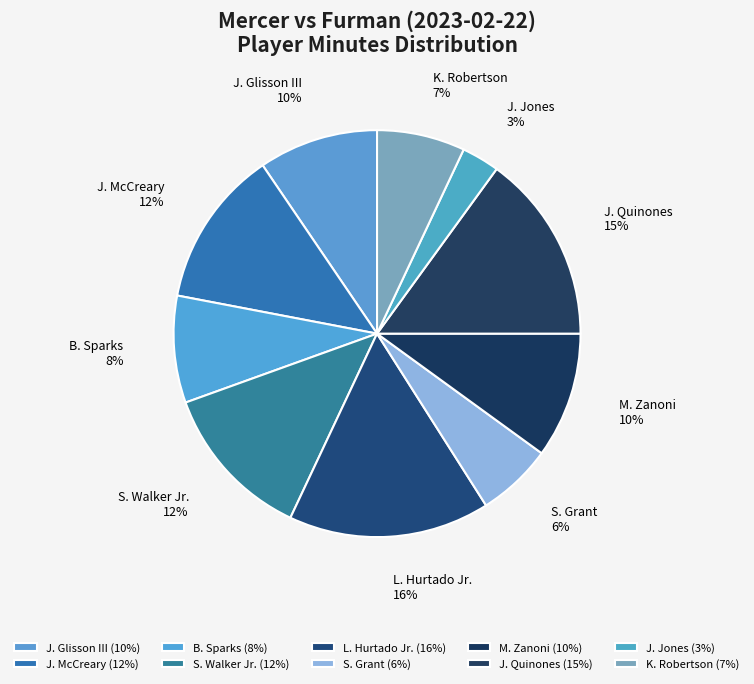

Which category has the biggest portion of the pie?

L. Hurtado Jr.